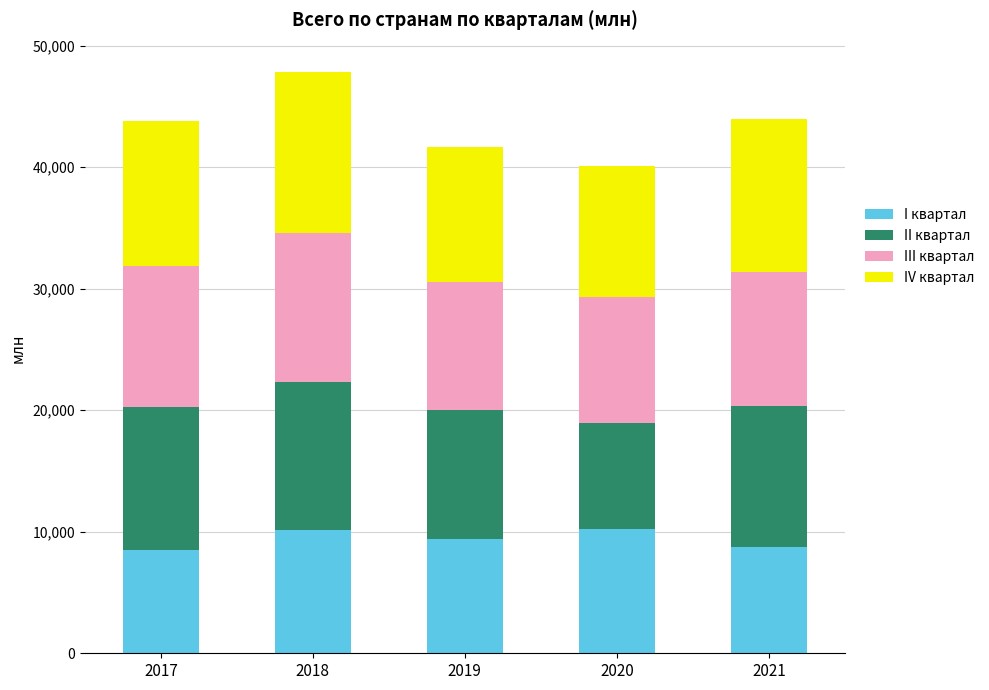

The value of I квартал at 2021 is 8743.6. True or false?

True